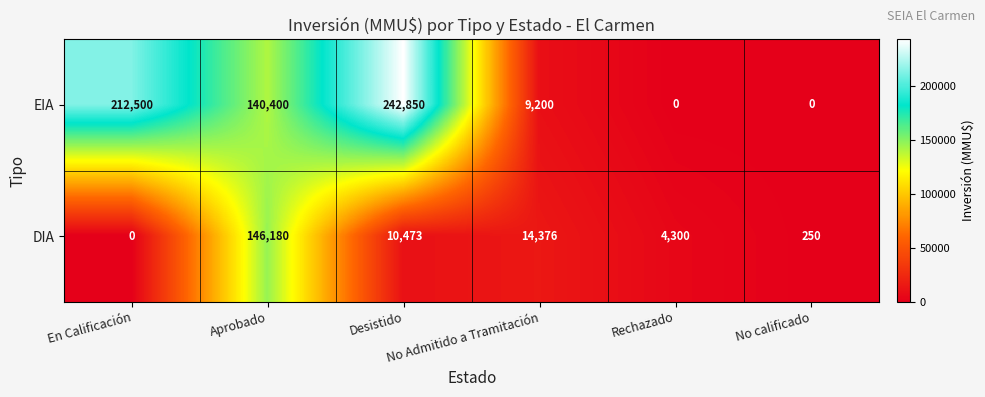

What is the average value of the DIA series?

29263